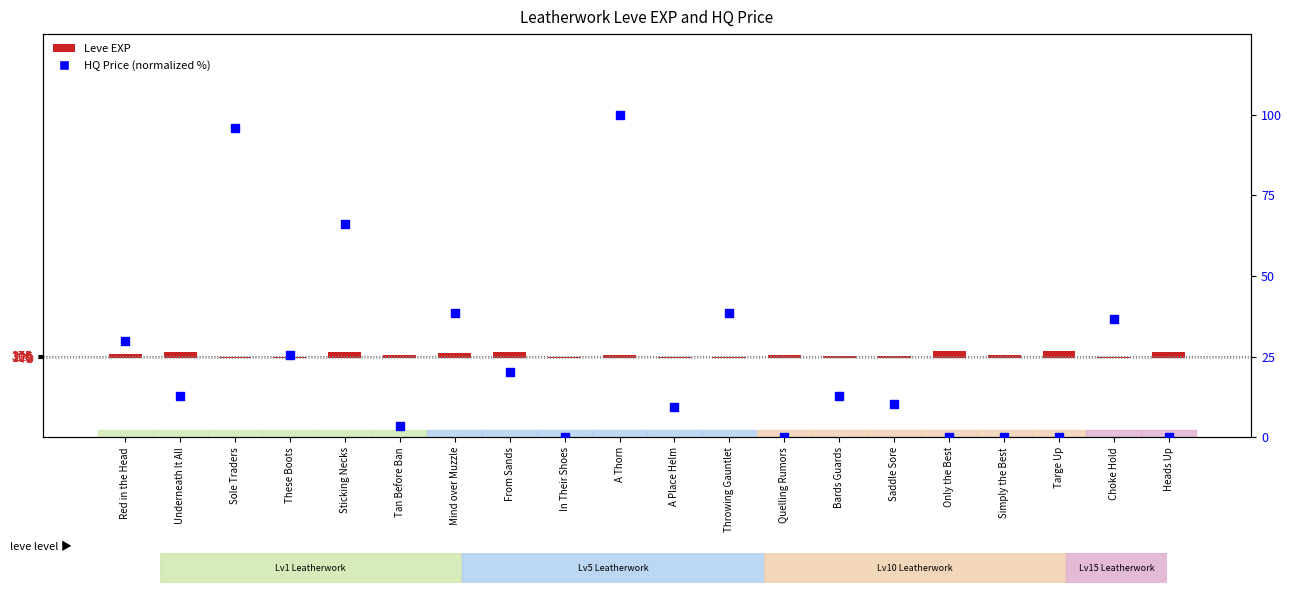

At which category is the sum across all series the highest?

Only the Best